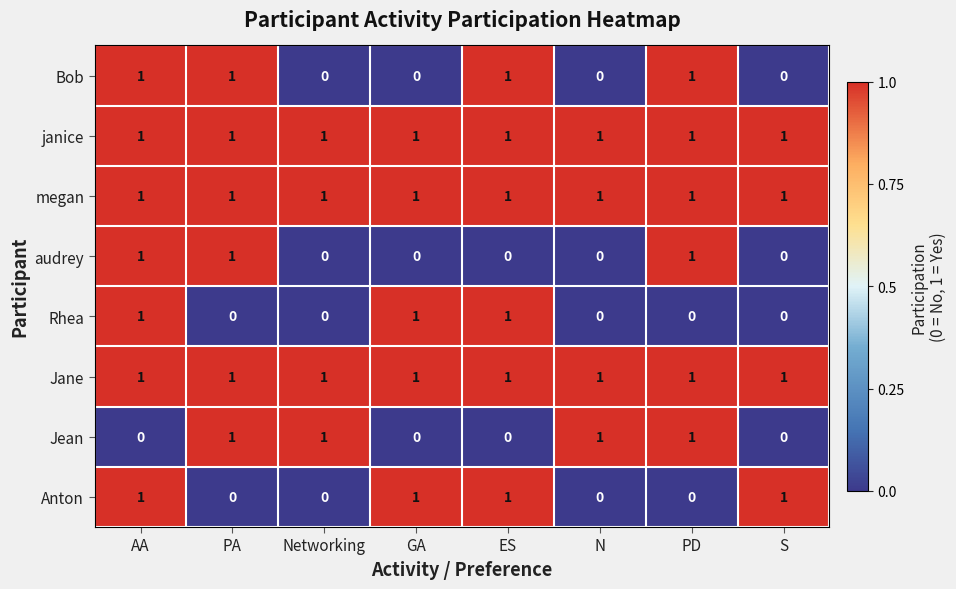

What is the spread (max minus min) of values at S?

1